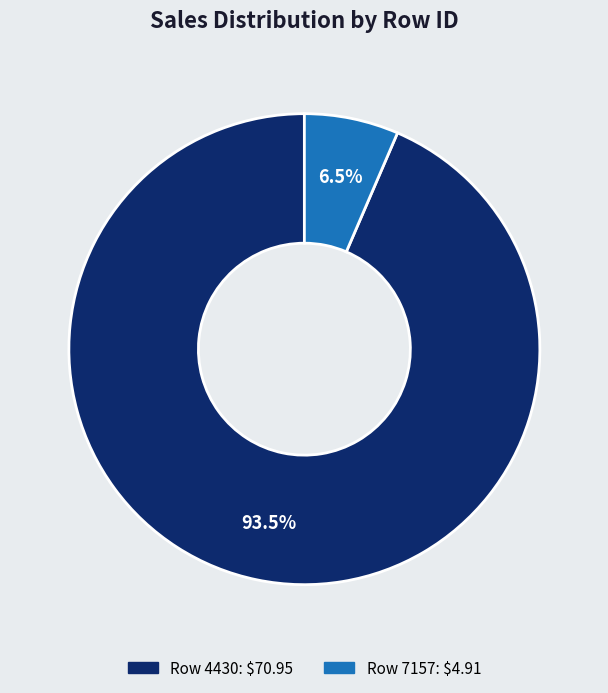

Which category accounts for the majority?

Row 4430